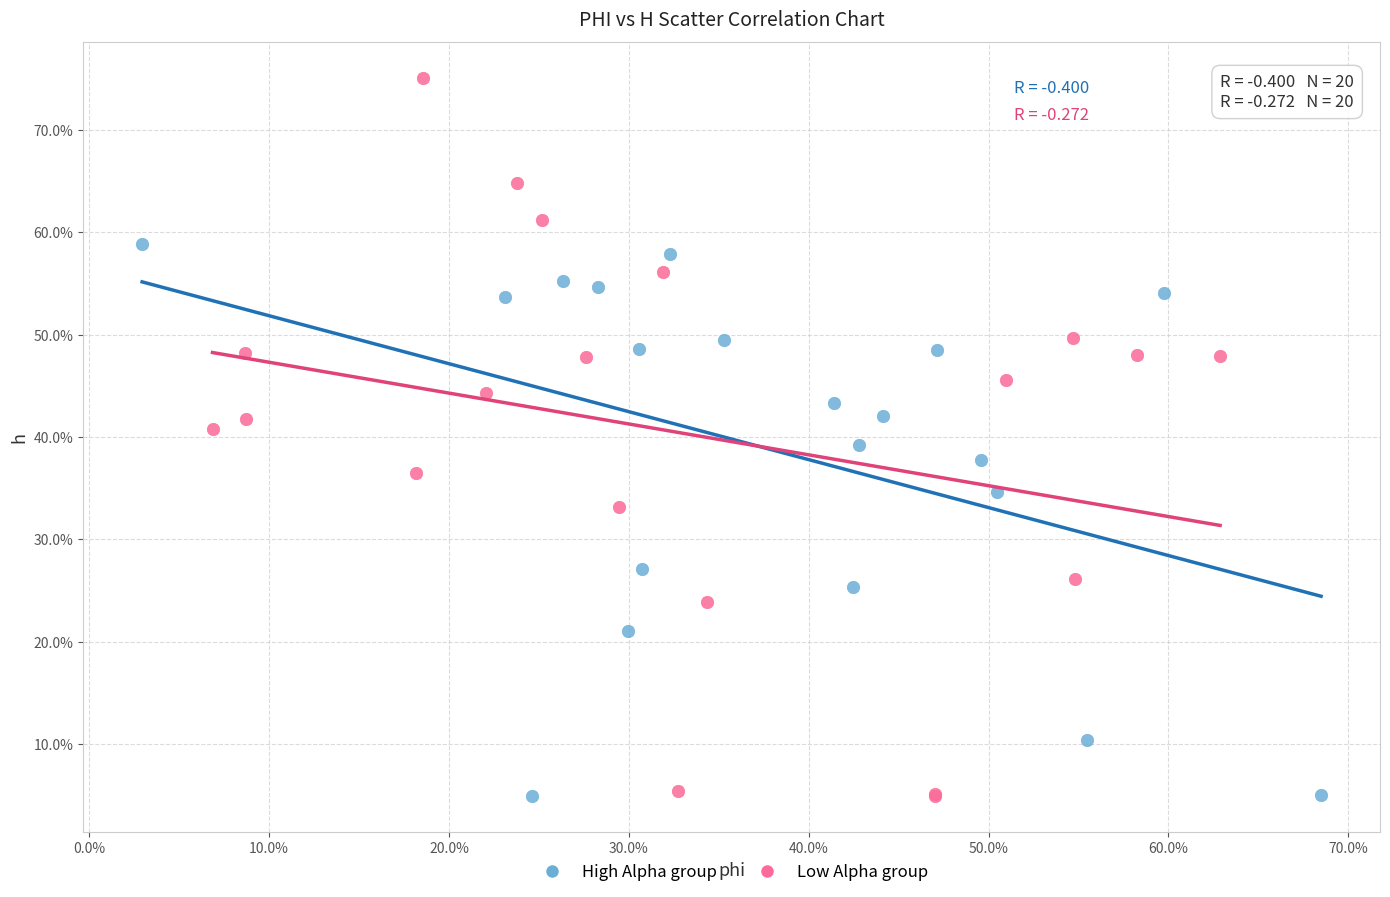

What are all the series names shown in the legend?

High Alpha group, Low Alpha group